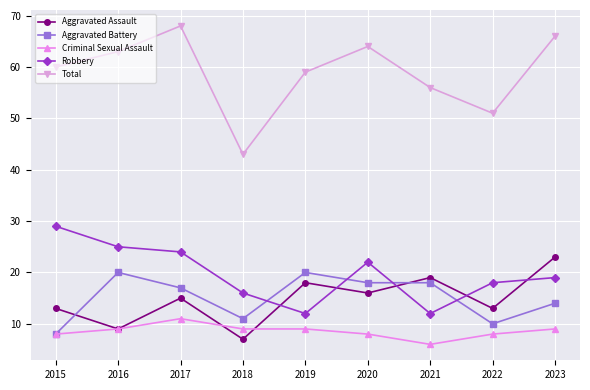

Which category has the highest value in the Aggravated Assault series?

2023